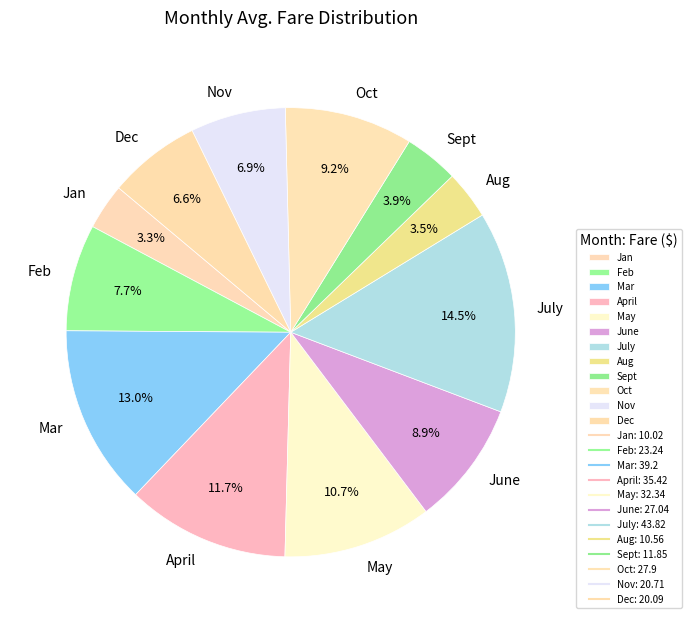

To the nearest percent, what percentage of the pie is Oct?

9%